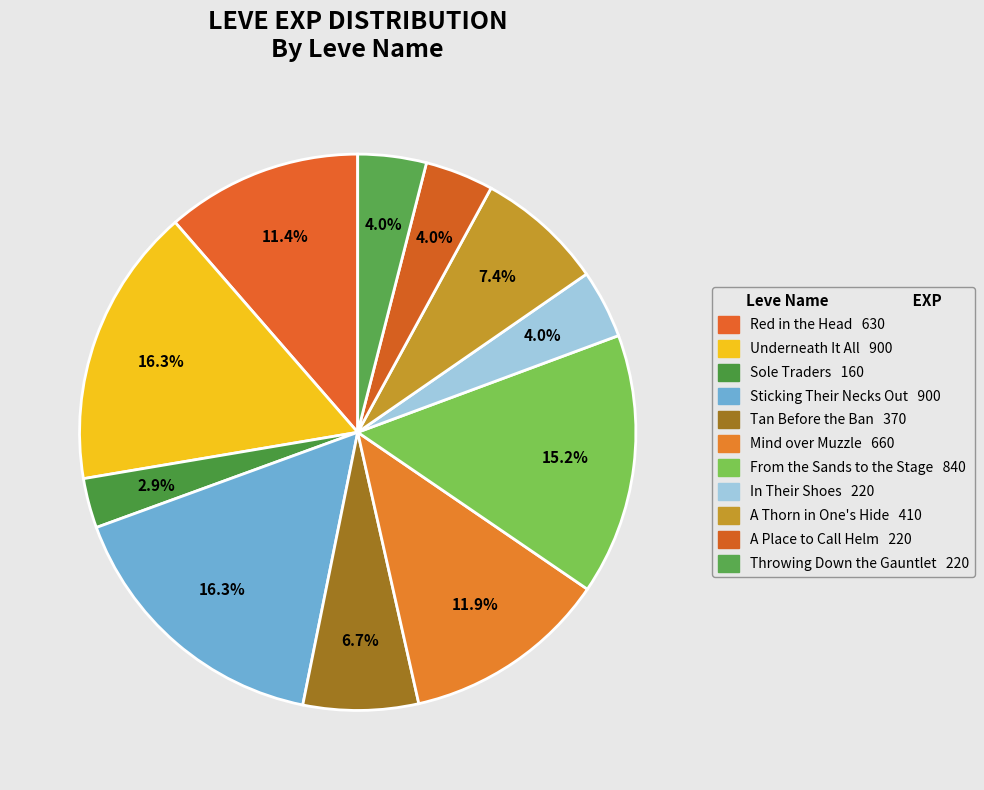

To the nearest percent, what is the average slice percentage?

9%